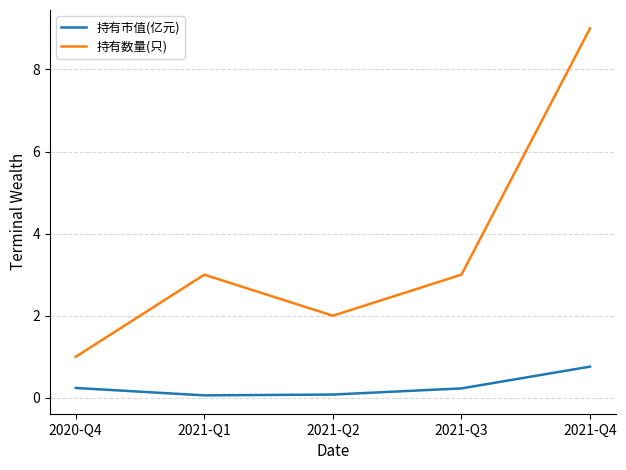

Rank the series by their maximum value, from highest to lowest.

持有数量(只), 持有市值(亿元)